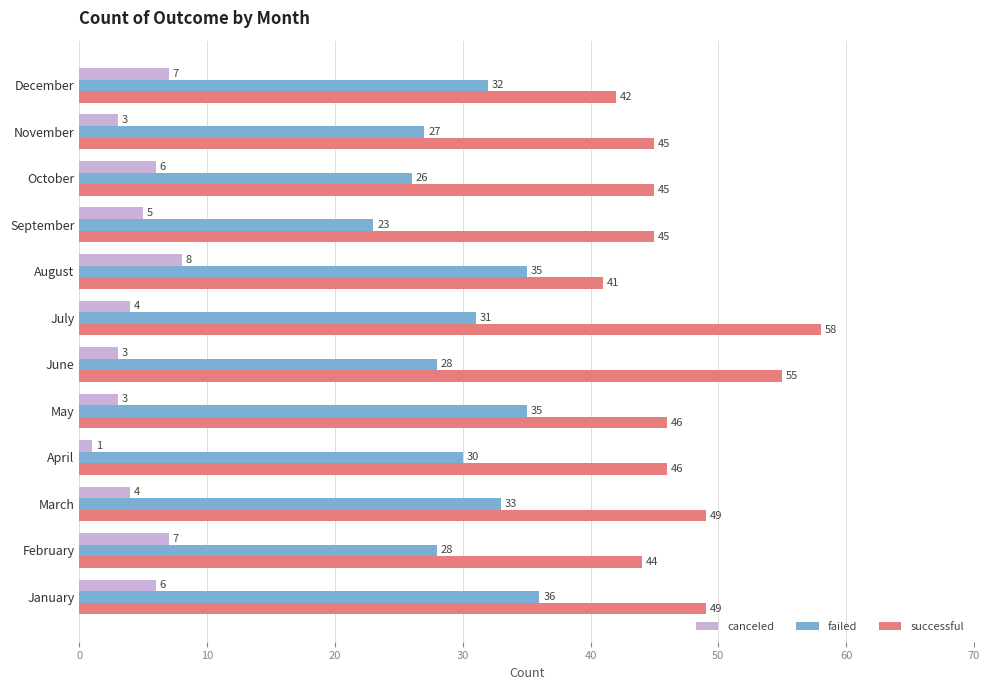

Is the value of canceled at July greater than the value of failed at January?

No